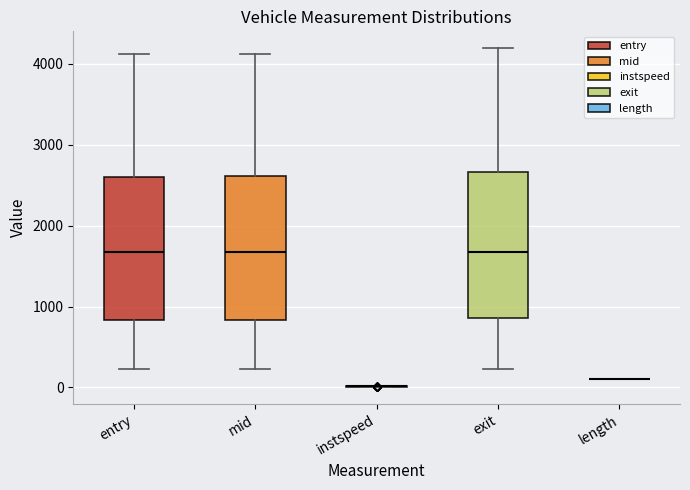

Reading left to right, transcribe this box plot: for each box, give where its median line is, the range the box spans, and where its two whiskers end, as read against the y-axis. The values are not printed on the chart, so give them approximately, as read against the axis.

entry: median 1700, box 800 to 2600, whiskers 200 to 4100
mid: median 1700, box 800 to 2600, whiskers 200 to 4100
instspeed: box collapsed to a line at 0, whiskers 0 to 0
exit: median 1700, box 900 to 2700, whiskers 200 to 4200
length: box collapsed to a line at 100, whiskers 100 to 100